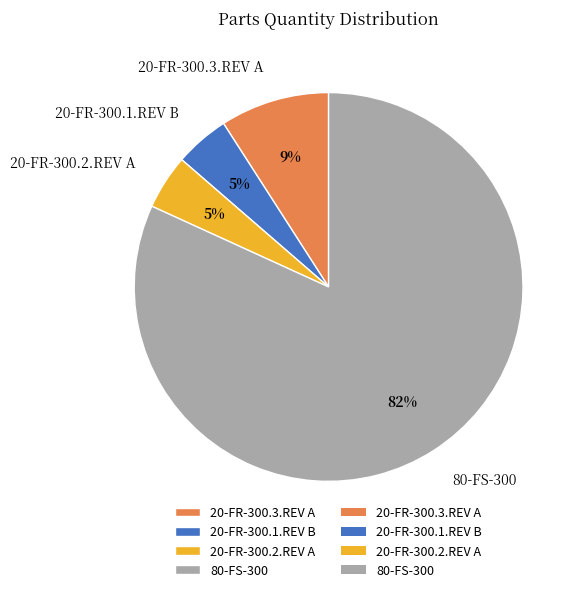

Is the sum of 80-FS-300 and 20-FR-300.2.REV A greater than half?

Yes